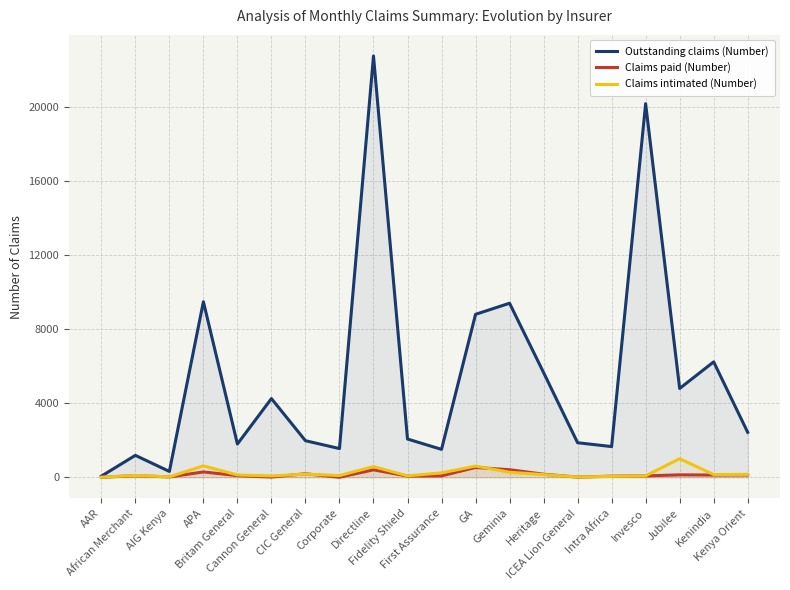

What is the label of the 1st point from the right?

Kenya Orient